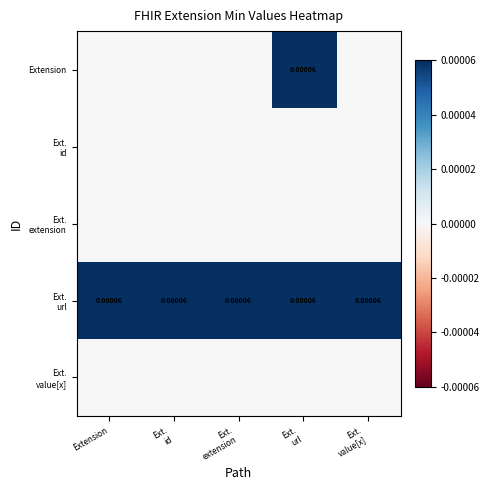

Which series changed the most between Extension and Ext. extension?

Extension